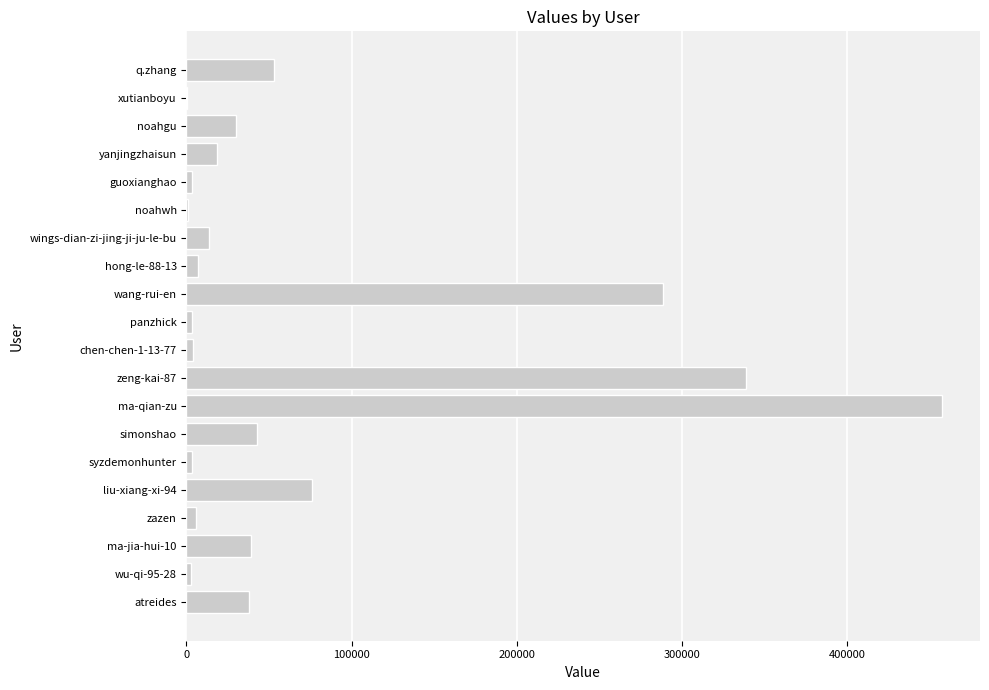

Which has a higher value, hong-le-88-13 or ma-qian-zu?

ma-qian-zu